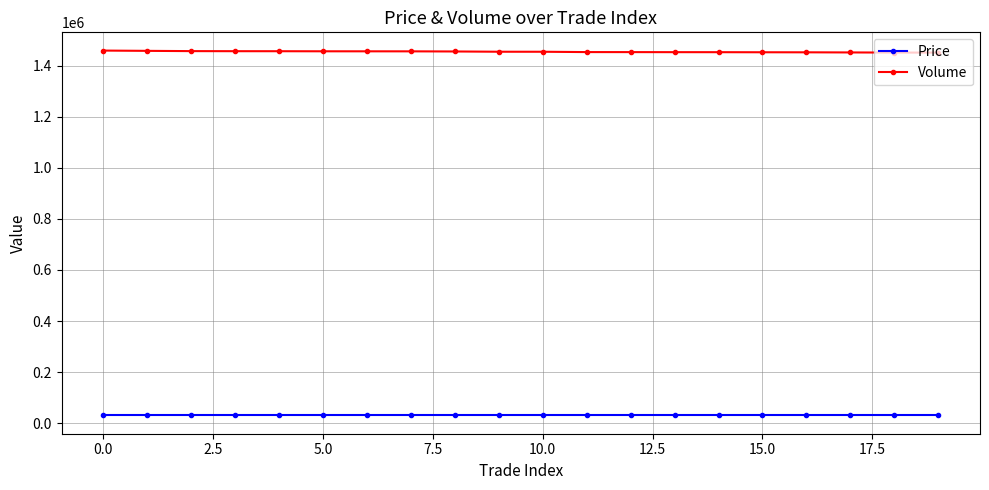

True or false: Volume and Price cross at least once.

False